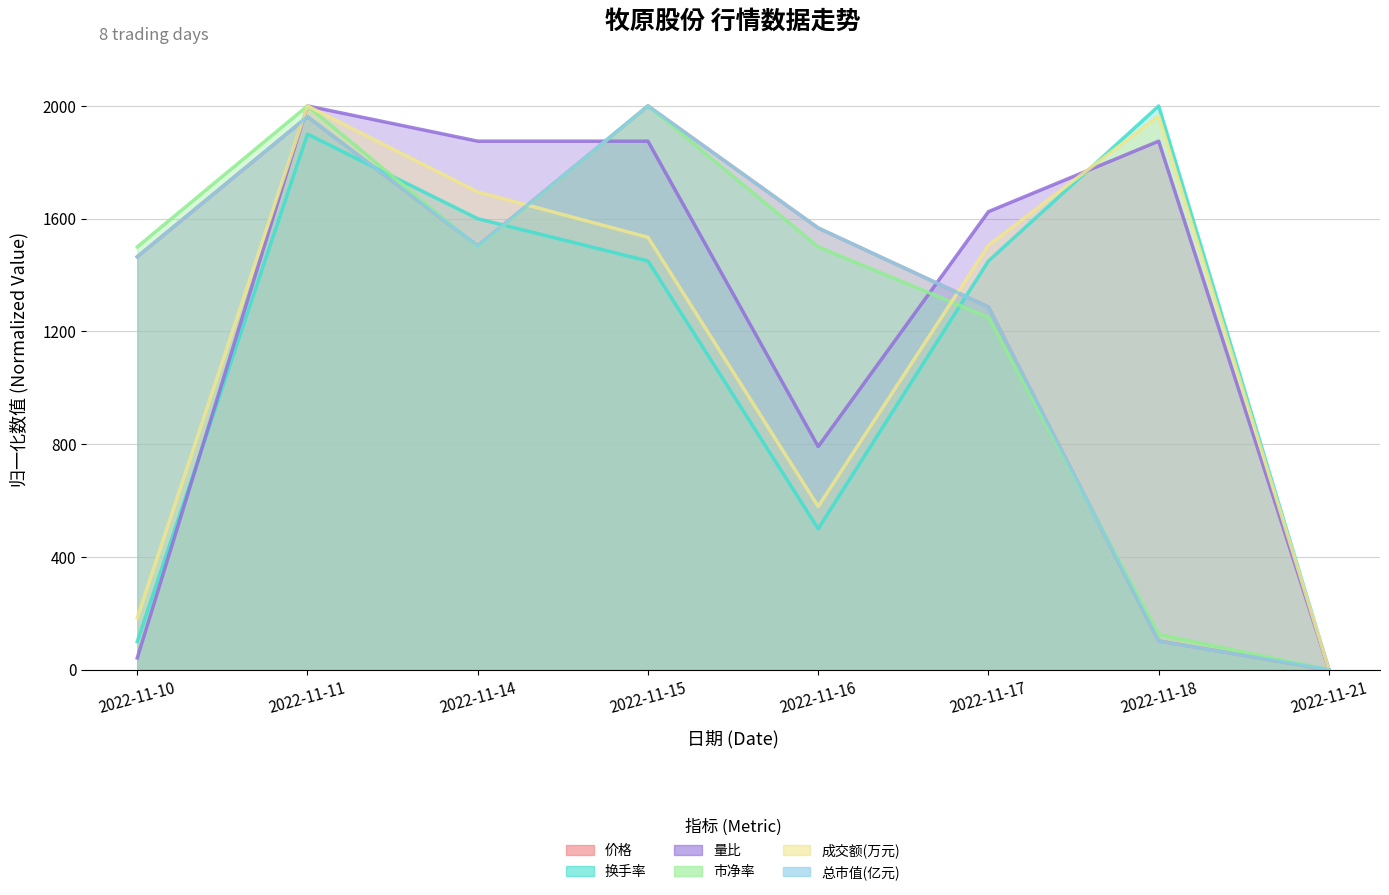

What is the sum of all 价格 values?

9885.4